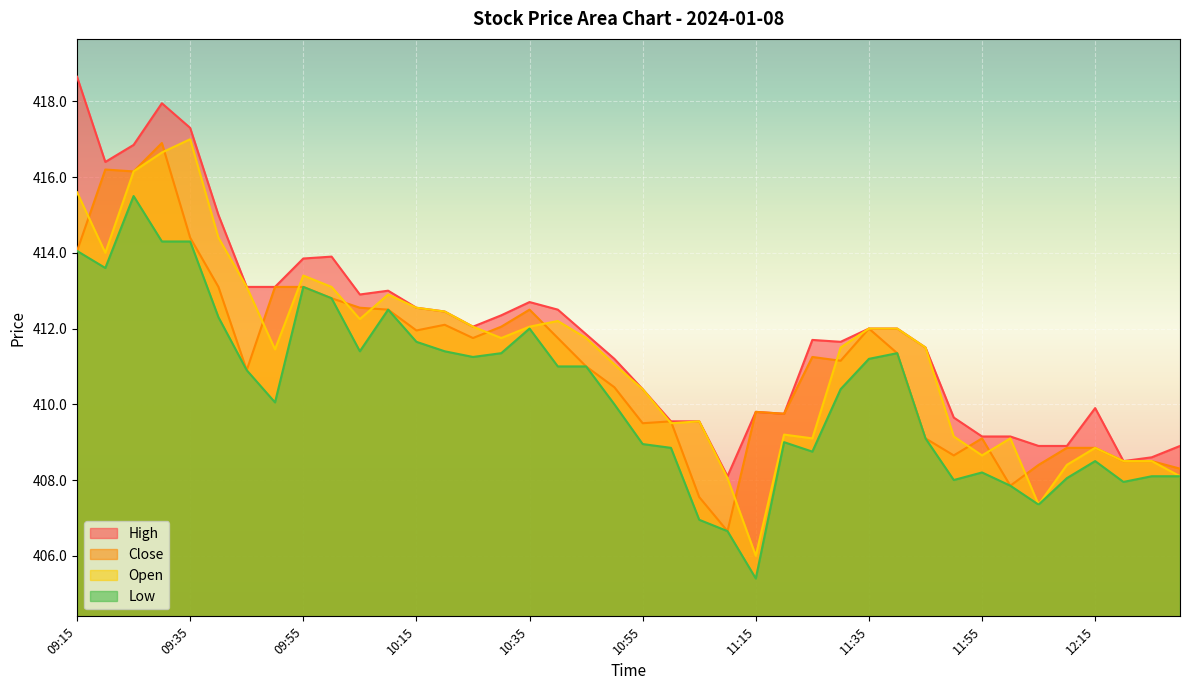

Reading left to right, transcribe all the data shown in this chart.

High: 09:15=418.6	09:20=416.4	09:25=416.9	09:30=417.9	09:35=417.3	09:40=415.0	09:45=413.1	09:50=413.1	09:55=413.9	10:00=413.9	10:05=412.9	10:10=413.0	10:15=412.6	10:20=412.4	10:25=412.1	10:30=412.4	10:35=412.7	10:40=412.5	10:45=411.9	10:50=411.2	10:55=410.4	11:00=409.6	11:05=409.6	11:10=408.1	11:15=409.8	11:20=409.8	11:25=411.7	11:30=411.6	11:35=412.0	11:40=412.0	11:45=411.5	11:50=409.6	11:55=409.1	12:00=409.1	12:05=408.9	12:10=408.9	12:15=409.9	12:20=408.5	12:25=408.6	12:30=408.9
Close: 09:15=414.1	09:20=416.2	09:25=416.1	09:30=416.9	09:35=414.4	09:40=413.1	09:45=410.9	09:50=413.1	09:55=413.1	10:00=412.8	10:05=412.6	10:10=412.5	10:15=411.9	10:20=412.1	10:25=411.8	10:30=412.1	10:35=412.5	10:40=411.8	10:45=411.0	10:50=410.4	10:55=409.5	11:00=409.6	11:05=407.6	11:10=406.6	11:15=409.8	11:20=409.8	11:25=411.2	11:30=411.1	11:35=412.0	11:40=411.4	11:45=409.1	11:50=408.6	11:55=409.1	12:00=407.9	12:05=408.4	12:10=408.9	12:15=408.9	12:20=408.5	12:25=408.5	12:30=408.3
Open: 09:15=415.6	09:20=414.0	09:25=416.1	09:30=416.6	09:35=417.0	09:40=414.4	09:45=413.1	09:50=411.4	09:55=413.4	10:00=413.1	10:05=412.2	10:10=412.9	10:15=412.6	10:20=412.4	10:25=412.1	10:30=411.8	10:35=412.1	10:40=412.2	10:45=411.8	10:50=411.1	10:55=410.4	11:00=409.5	11:05=409.6	11:10=408.1	11:15=406.0	11:20=409.2	11:25=409.1	11:30=411.5	11:35=412.0	11:40=412.0	11:45=411.5	11:50=409.1	11:55=408.6	12:00=409.1	12:05=407.4	12:10=408.4	12:15=408.9	12:20=408.5	12:25=408.5	12:30=408.1
Low: 09:15=414.1	09:20=413.6	09:25=415.5	09:30=414.3	09:35=414.3	09:40=412.3	09:45=410.9	09:50=410.1	09:55=413.1	10:00=412.8	10:05=411.4	10:10=412.5	10:15=411.6	10:20=411.4	10:25=411.2	10:30=411.4	10:35=412.0	10:40=411.0	10:45=411.0	10:50=410.0	10:55=408.9	11:00=408.9	11:05=406.9	11:10=406.6	11:15=405.4	11:20=409.0	11:25=408.8	11:30=410.4	11:35=411.2	11:40=411.4	11:45=409.1	11:50=408.0	11:55=408.2	12:00=407.9	12:05=407.4	12:10=408.1	12:15=408.5	12:20=407.9	12:25=408.1	12:30=408.1